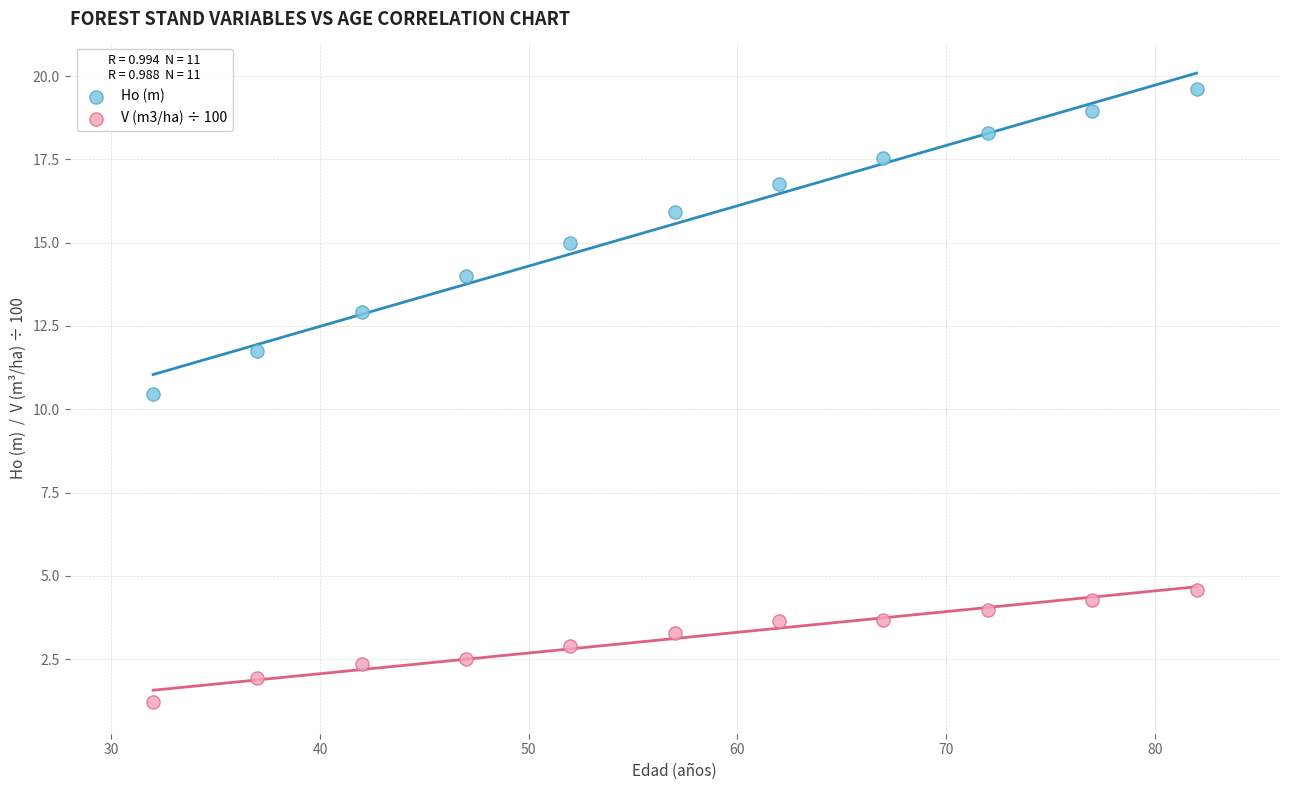

Across all data points, what is the range of X values (max minus min)?

50.0